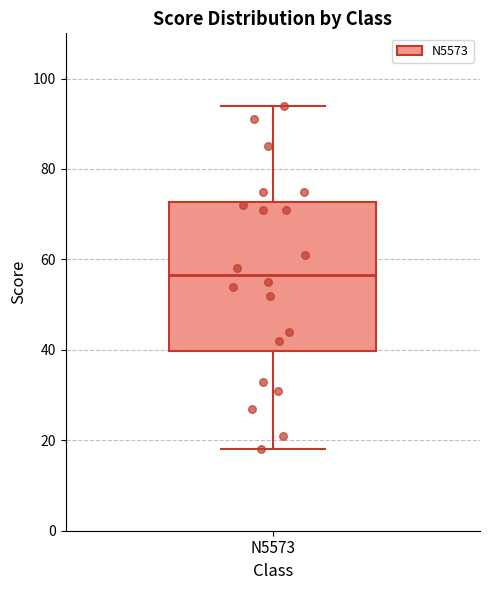

Read this box plot against the y-axis: the position of the median line, the range covered by the box, and the ends of both whiskers. The values are not printed on the chart, so give them approximately, as read against the axis.

median 56, box 40 to 72, whiskers 18 to 94